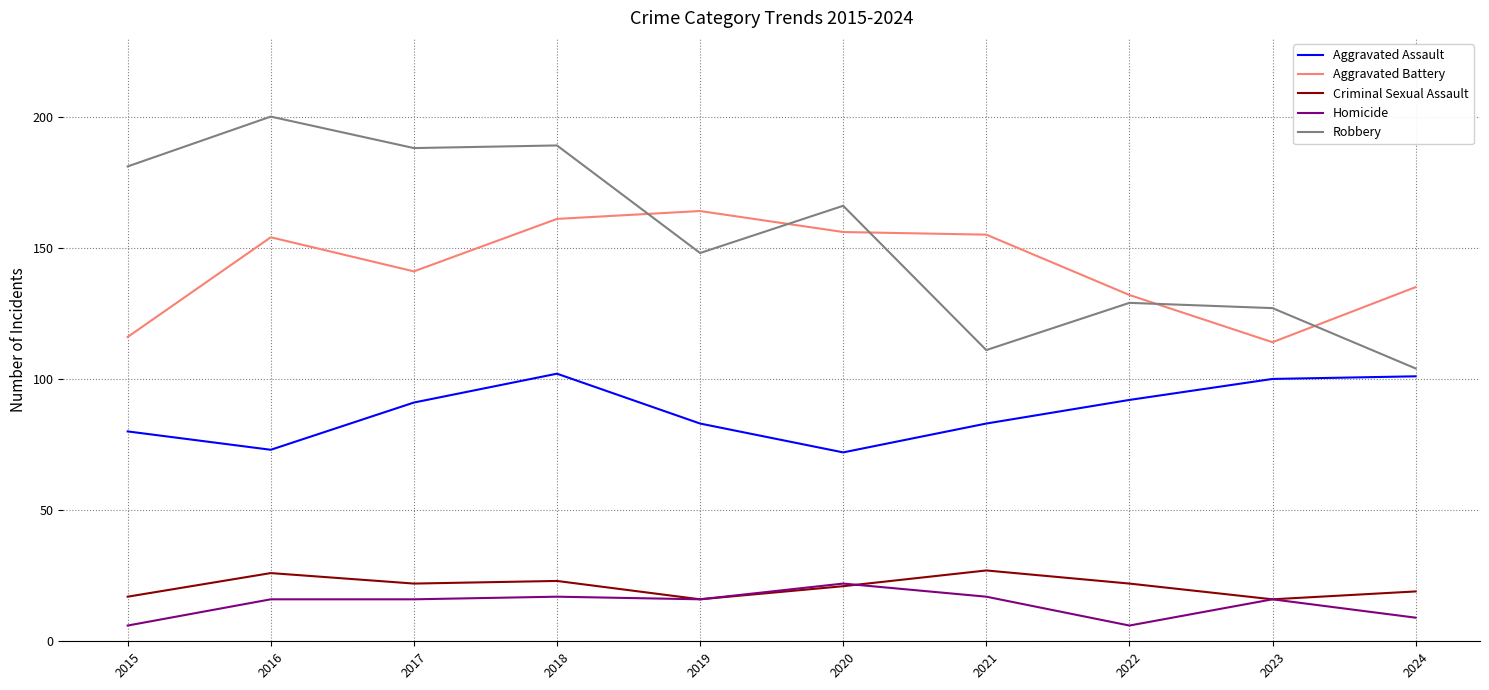

True or false: Aggravated Assault and Homicide cross at least once.

False